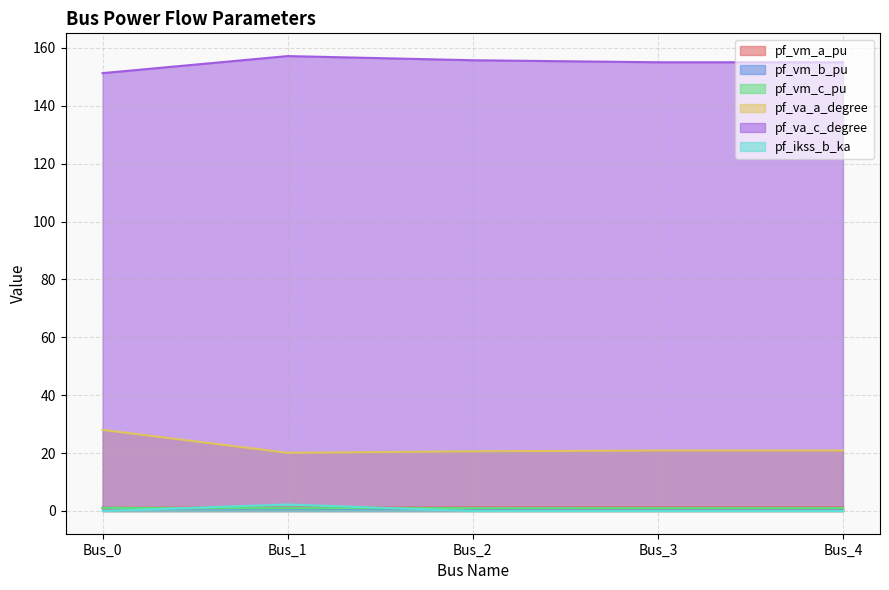

Which series has the largest total across all categories?

pf_va_c_degree